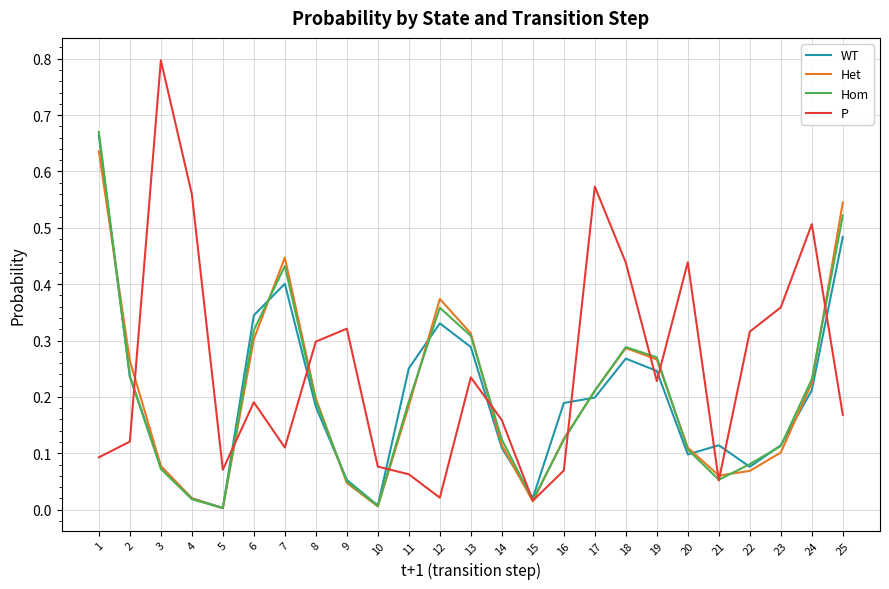

The Hom series shows 0.1 at 18. True or false?

False